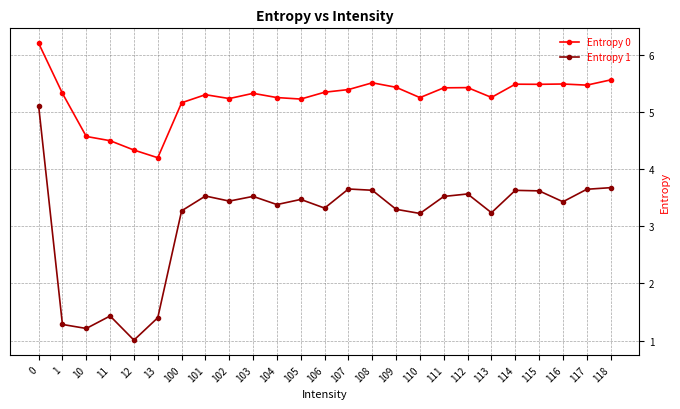

True or false: Entropy 0 has a value of 8.8 at 104.

False